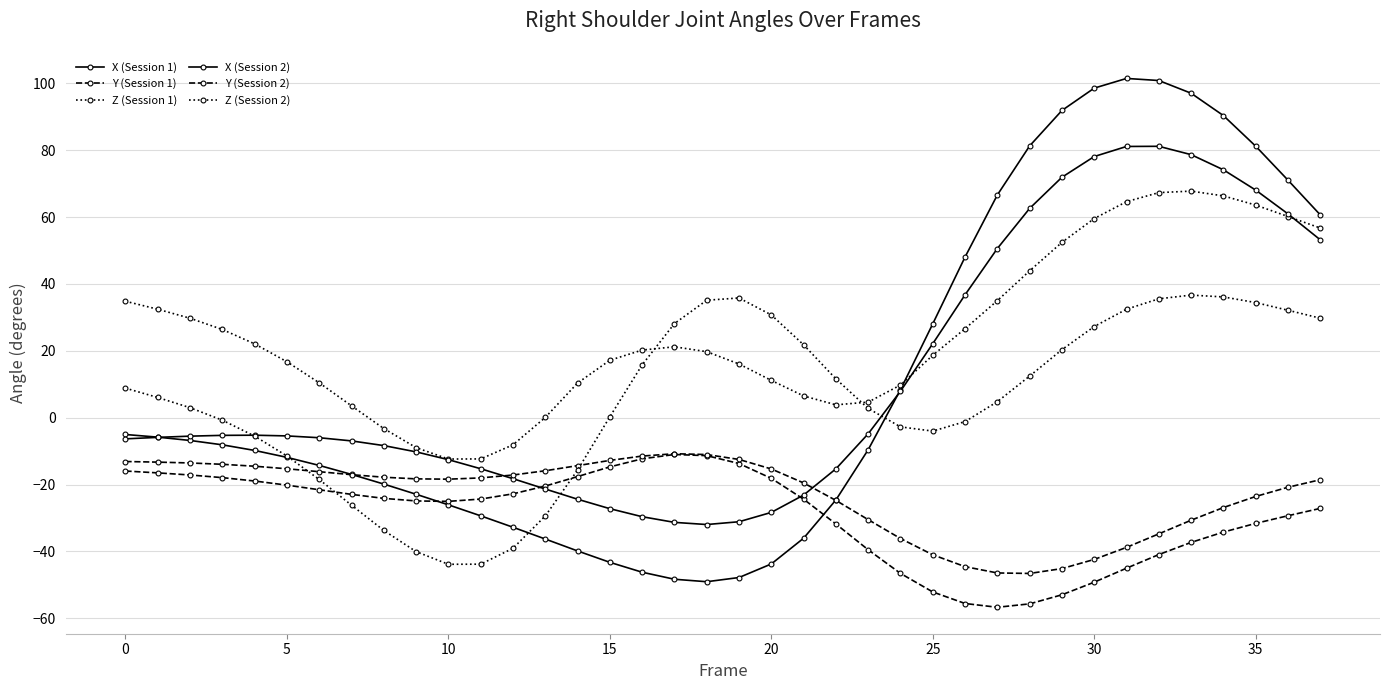

How many distinct data groups are displayed?

6